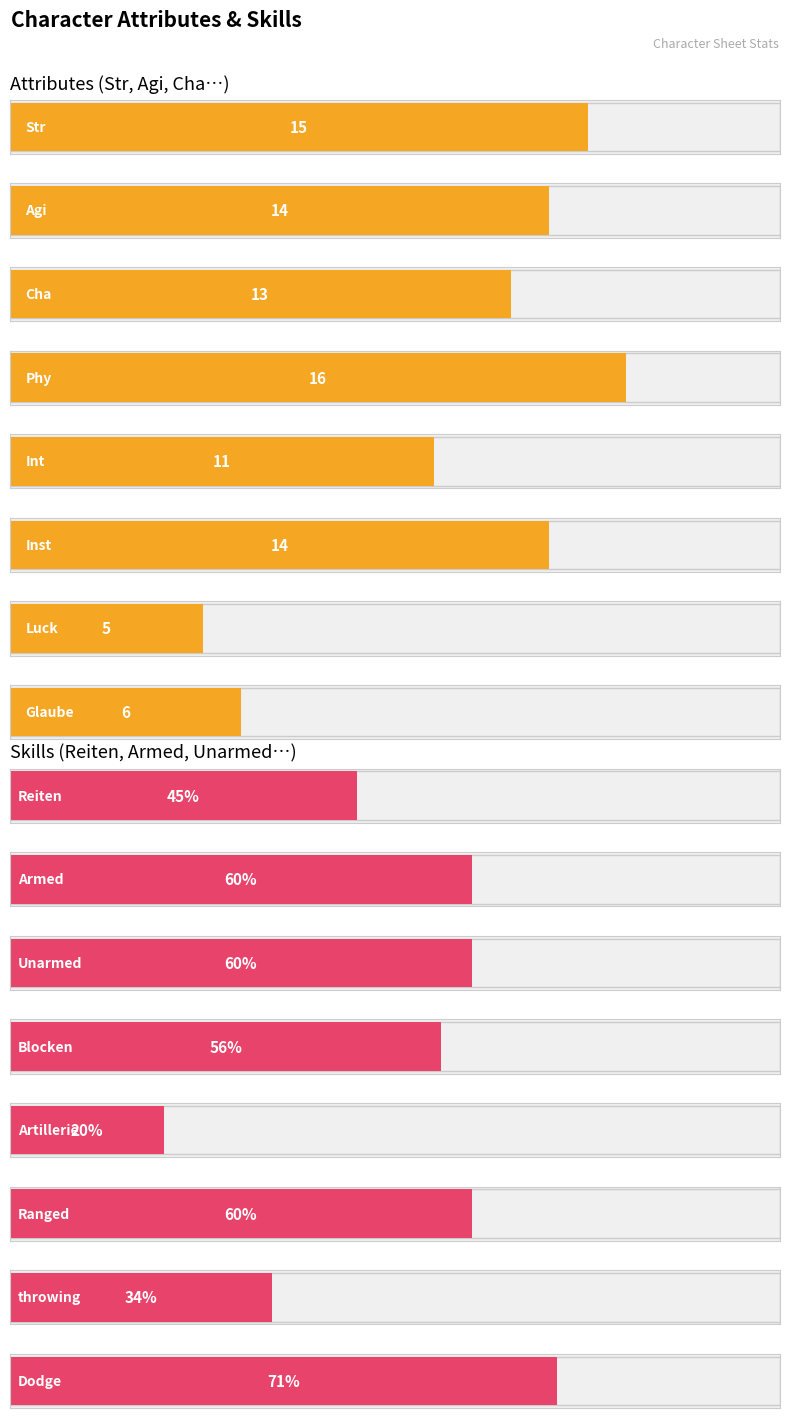

What is the smallest value displayed?

5